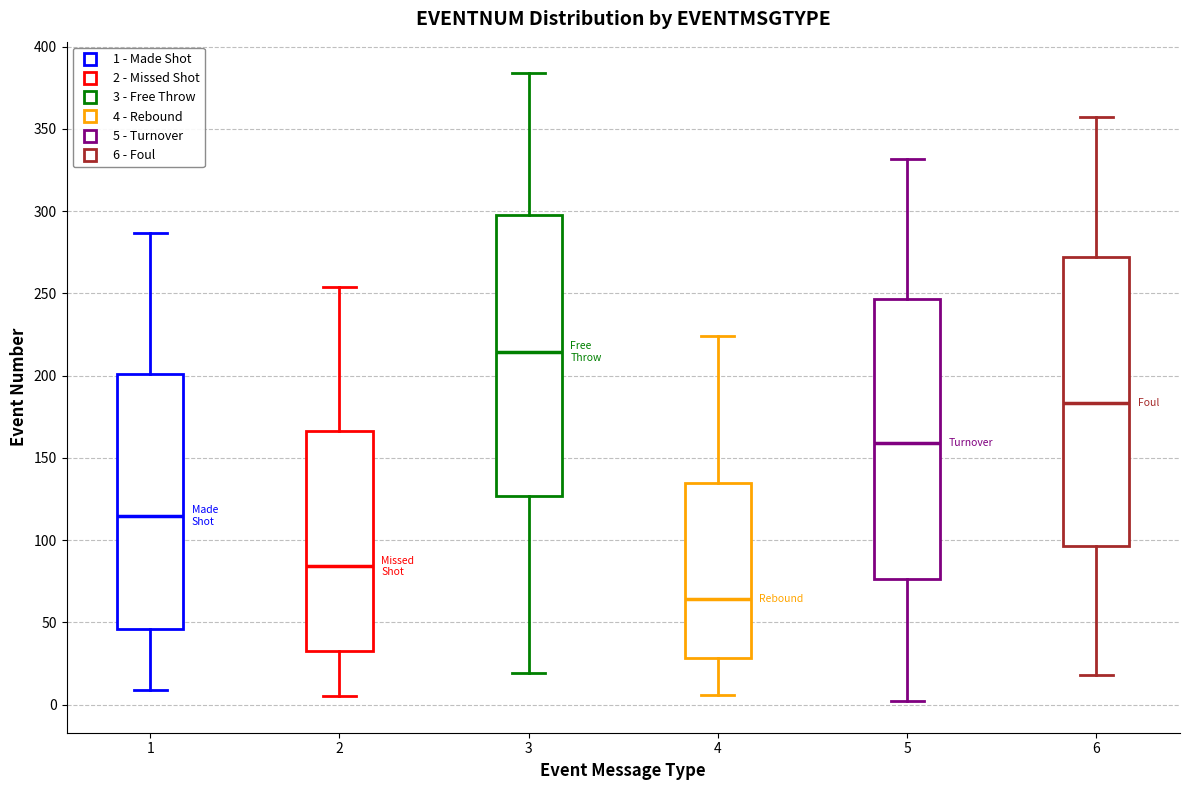

Which box has the lowest median line?

4